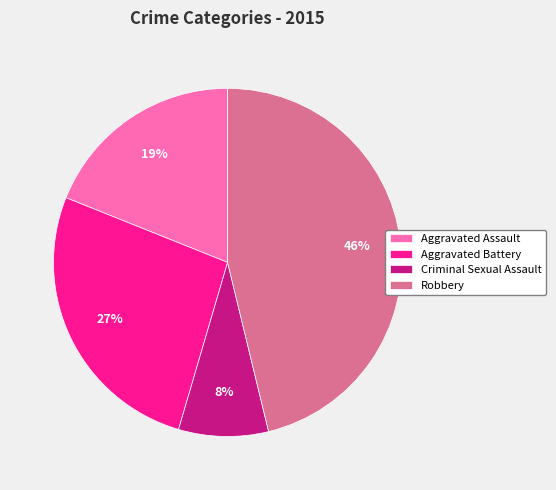

What percentage is the Aggravated Battery slice, to the nearest percent?

27%